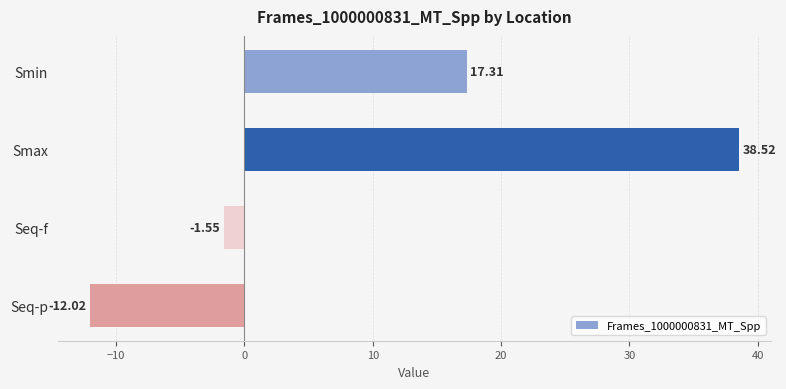

Where is the data nearest to the value 13?

Smin